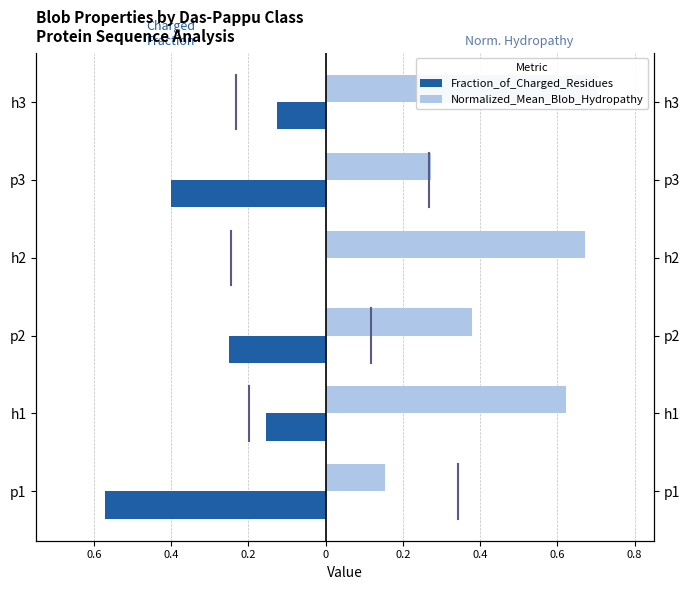

How many series are shown in this chart?

2